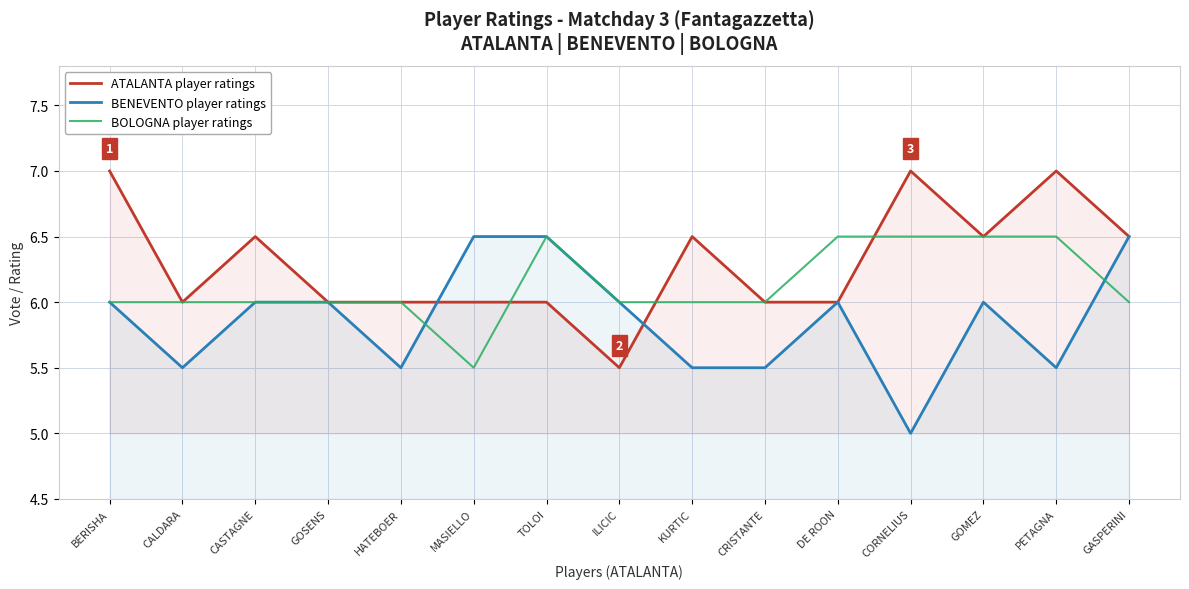

What is the sum of the BENEVENTO player ratings values at CASTAGNE and GOSENS?

12.0